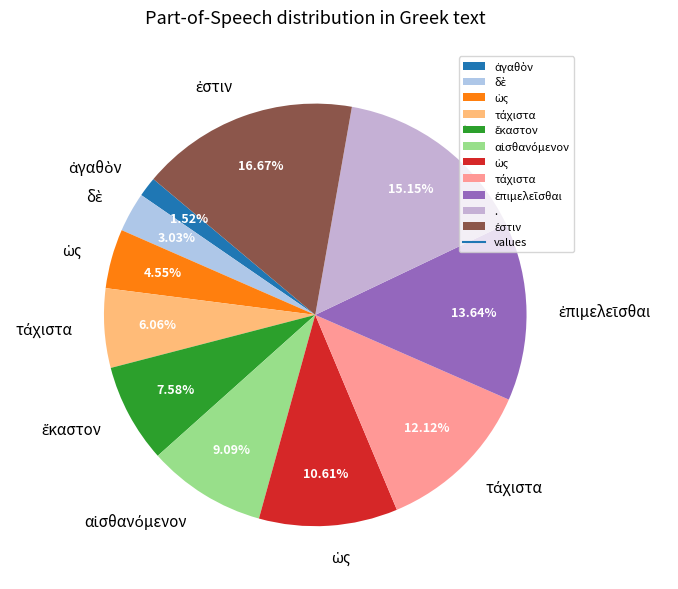

How many segments does this pie chart have?

11